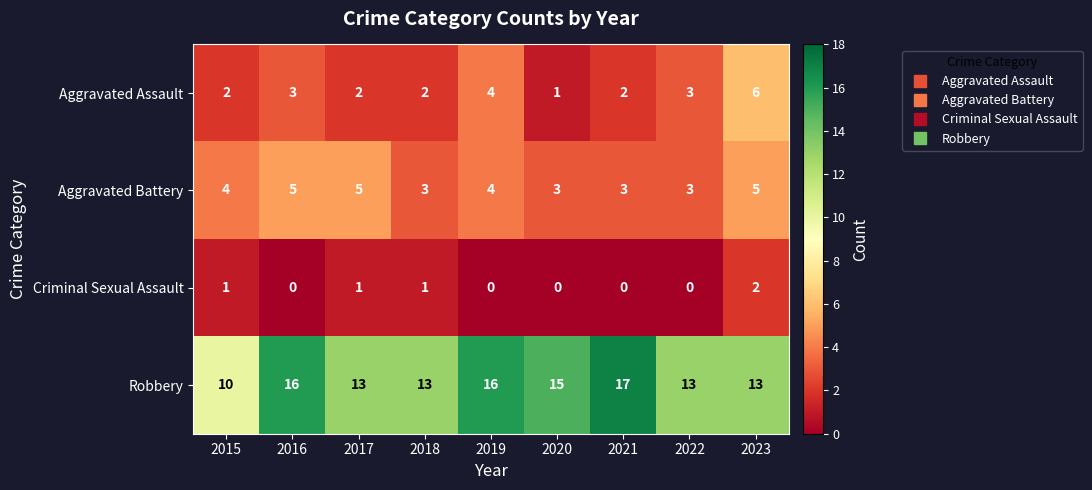

Between 2020 and 2021, which series saw the biggest shift?

Robbery